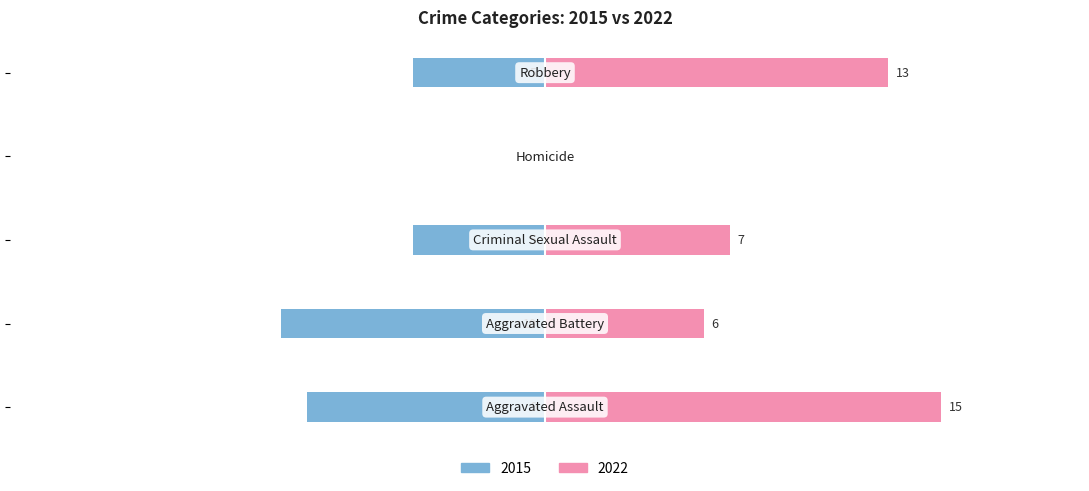

The value of 2017 at Aggravated Battery is 12. True or false?

False